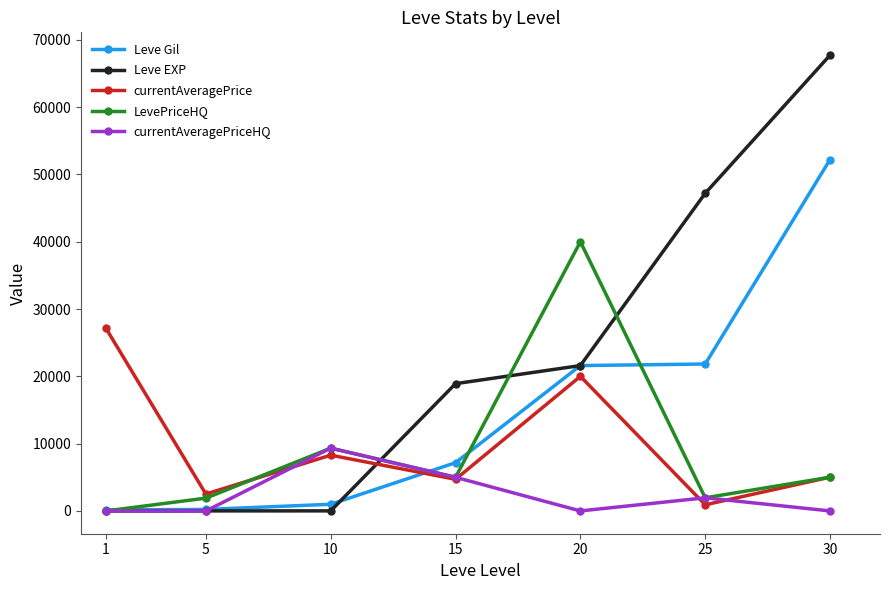

True or false: Leve Gil has a value of 160 at 1.

True